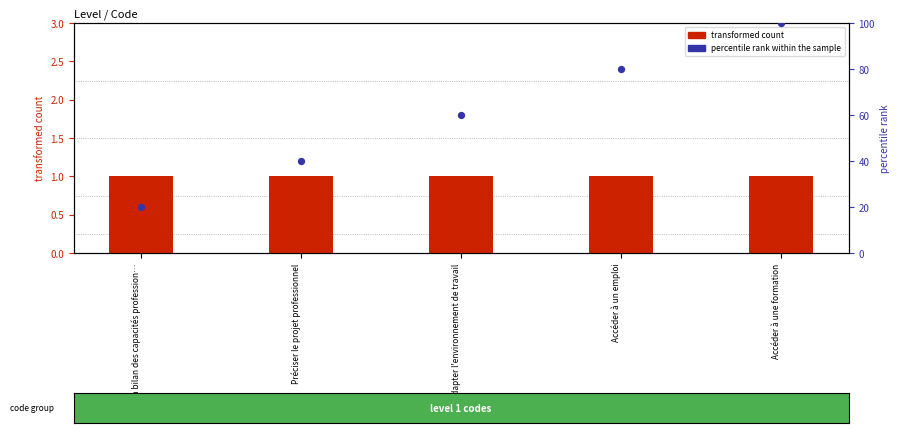

Which series reaches the maximum Y coordinate?

percentile rank within the sample